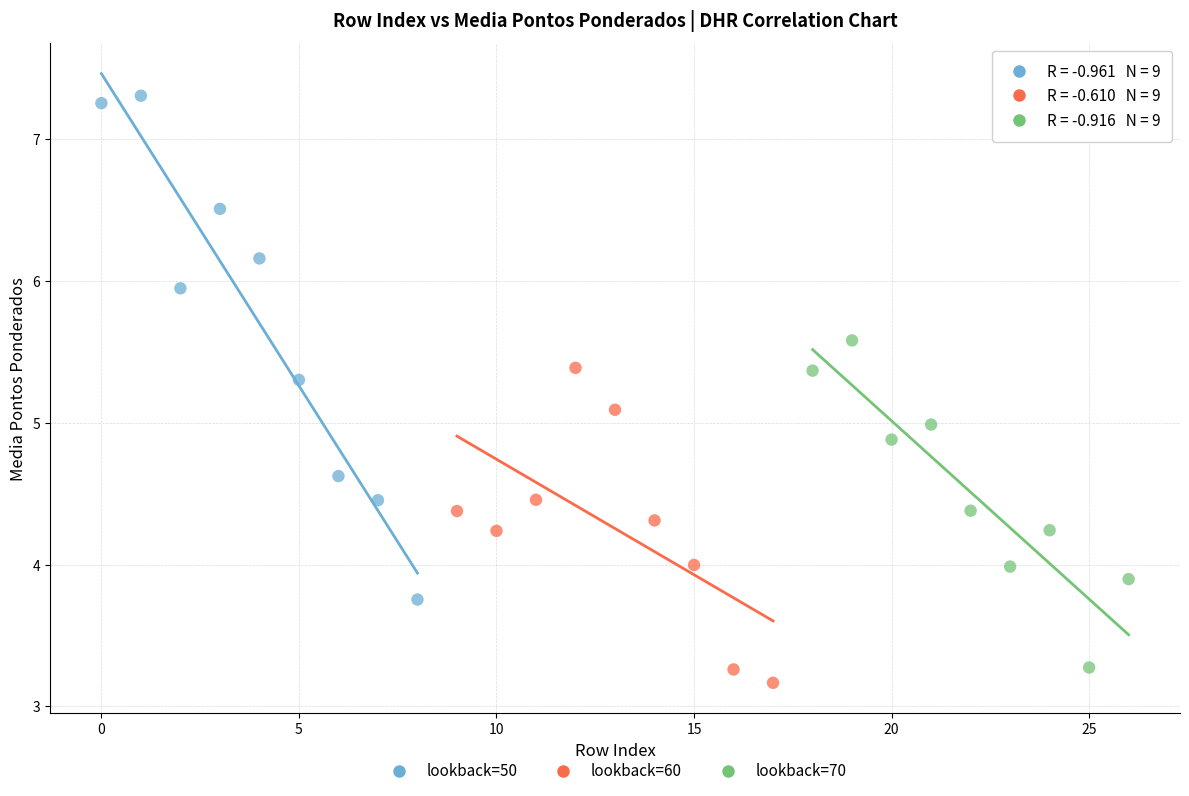

Which series has the widest spread of Y values?

lookback=50